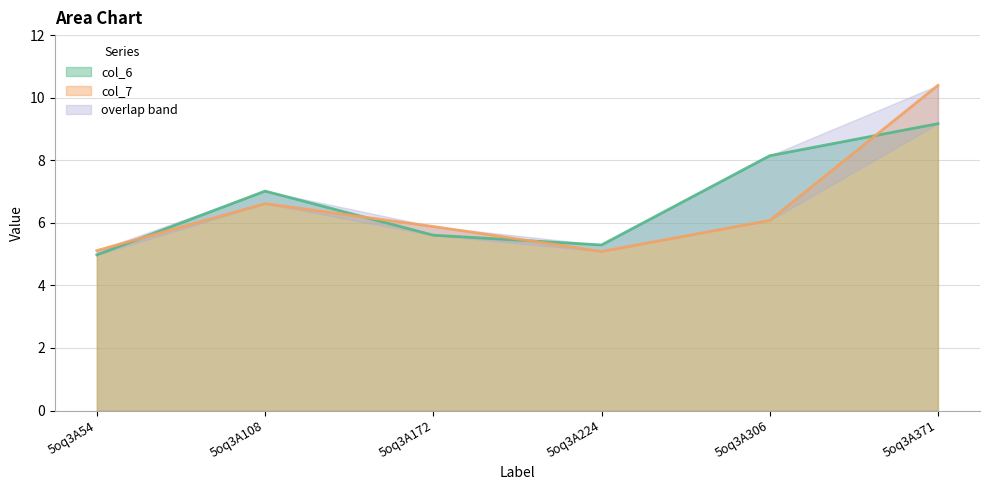

Which category has the lowest value in the col_7 series?

5oq3A224